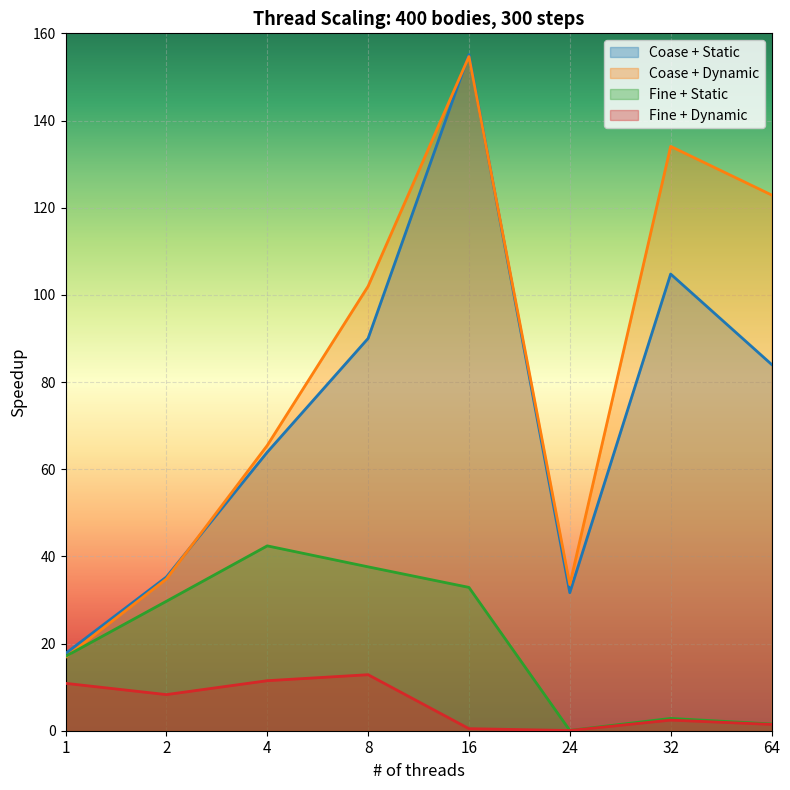

Which has a higher value, 16 or 8?

16